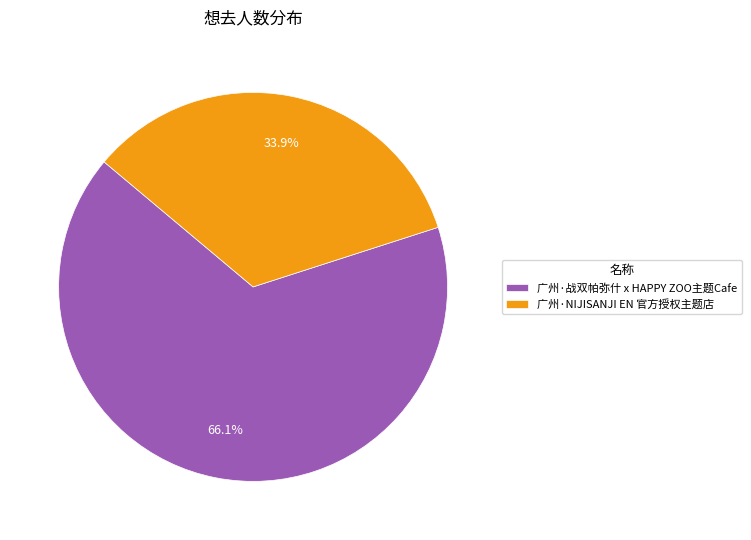

How much of the chart is everything except 广州·NIJISANJI EN 官方授权主题店?

66.1%